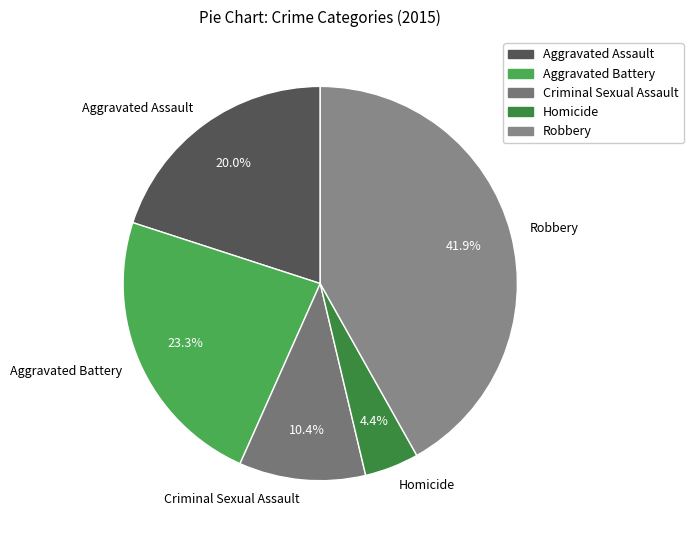

To the nearest percent, what is the difference between the Aggravated Battery and Robbery slice percentages?

19%